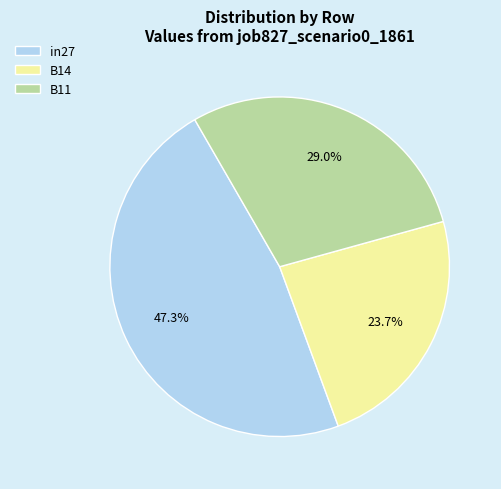

To the nearest percent, what is the average slice percentage?

33%